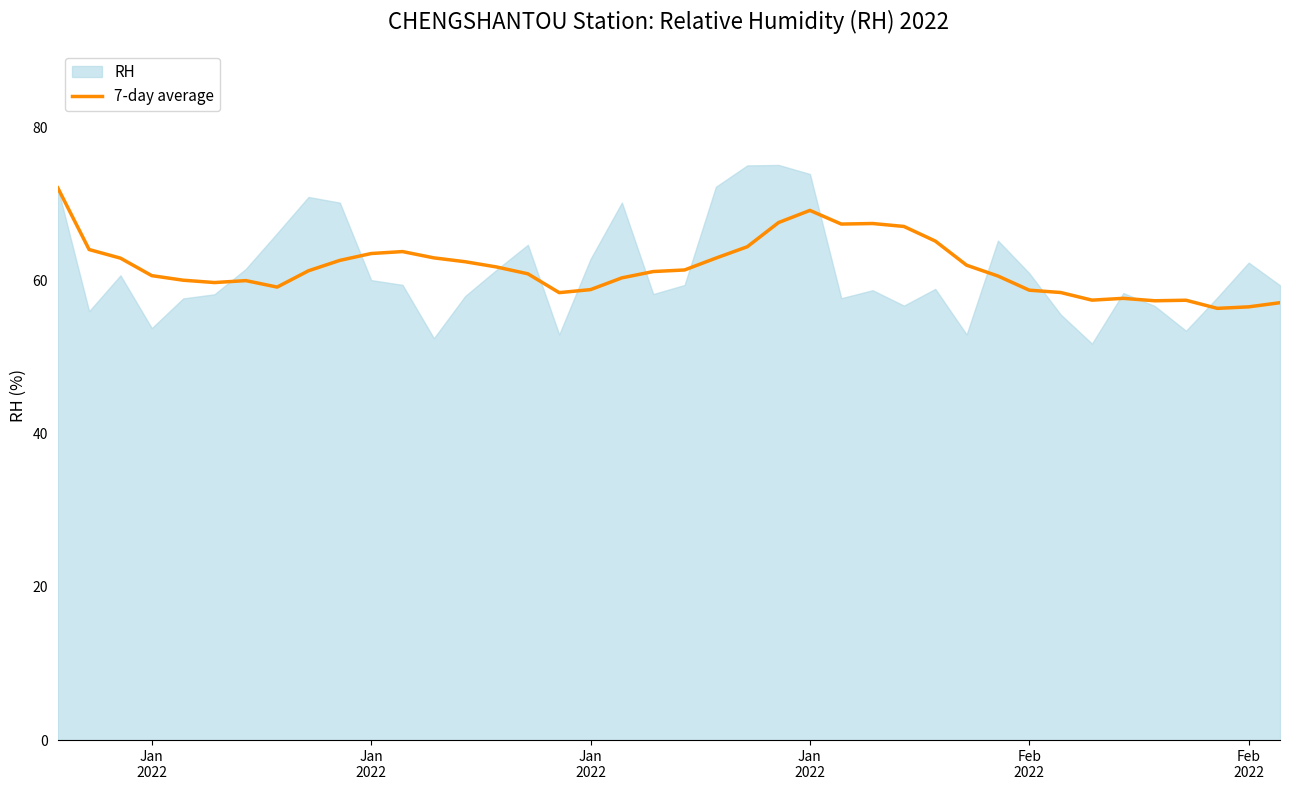

Reading left to right, what are all the values shown in this chart?

72.1	64.0	62.9	60.6	60.0	59.7	60.0	59.1	61.2	62.6	63.5	63.8	62.9	62.4	61.7	60.9	58.4	58.8	60.3	61.1	61.4	62.9	64.4	67.5	69.1	67.3	67.4	67.0	65.1	62.0	60.6	58.7	58.4	57.4	57.7	57.3	57.4	56.3	56.5	57.1